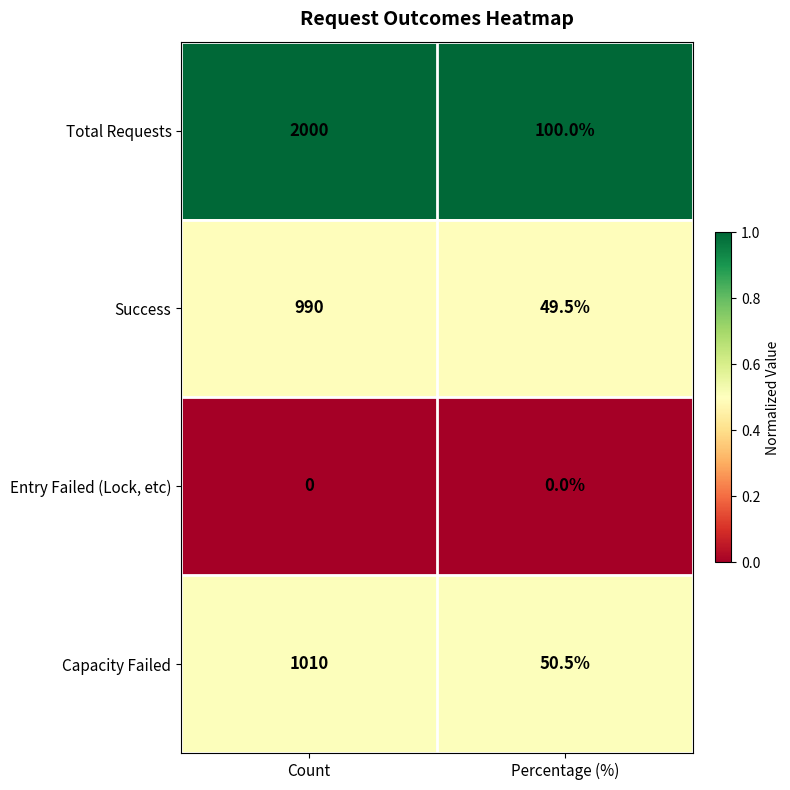

Reading left to right, what are all the values shown in this chart?

Total Requests: 2000.0	100.0
Success: 990.0	49.5
Entry Failed (Lock, etc): 0.0	0.0
Capacity Failed: 1010.0	50.5